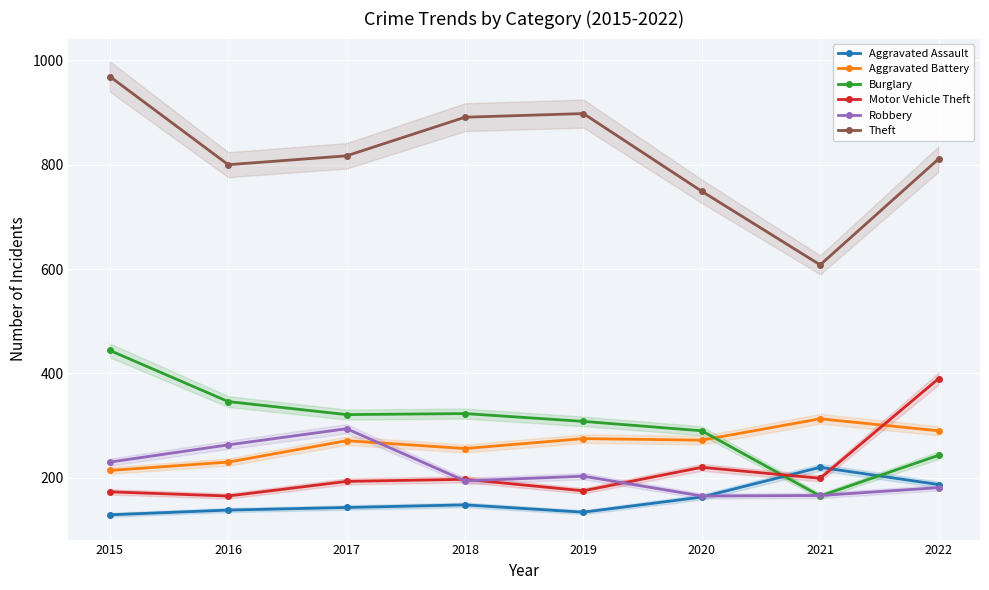

What is the value of the Aggravated Assault point at the 3rd from the left?

143